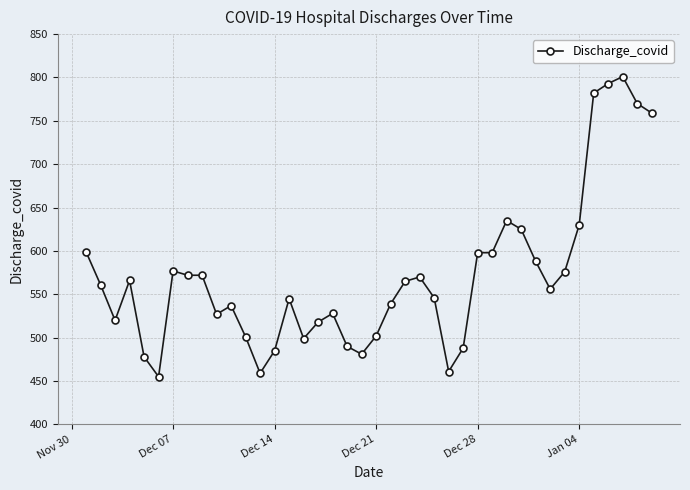

What is the difference between the second highest and second lowest values?

334